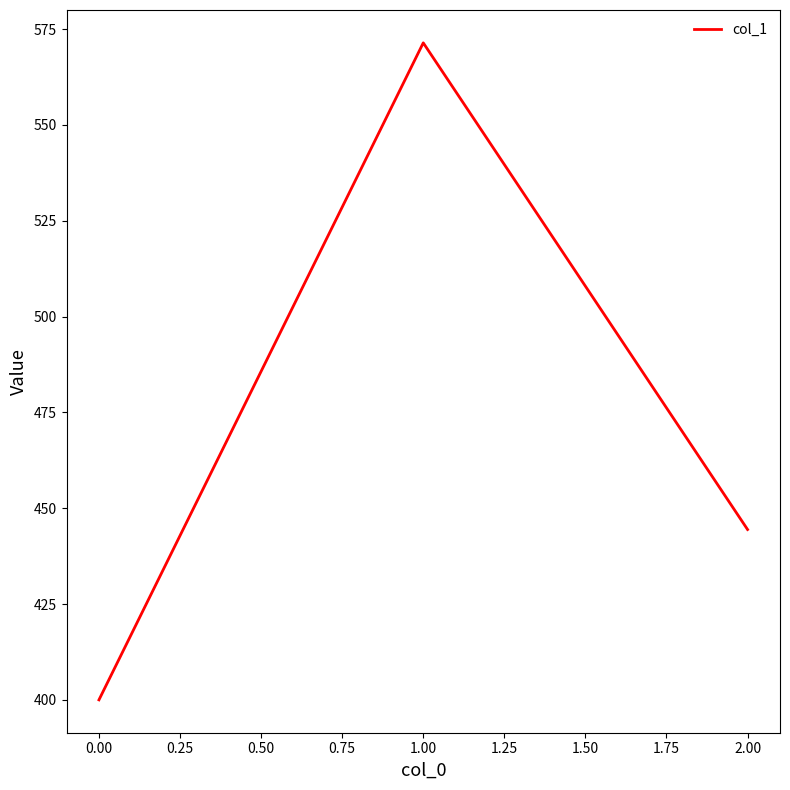

What is the change in value from 1.00 to 2.00?

-127.0